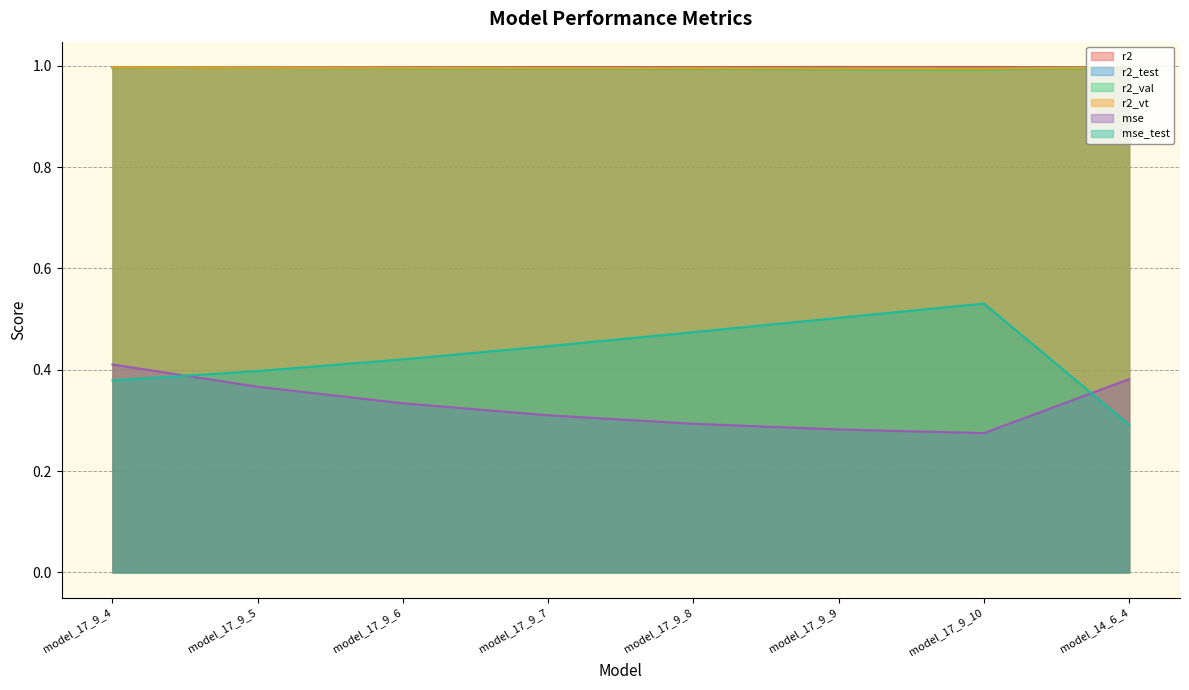

Which category has the lowest value in the mse_test series?

model_14_6_4